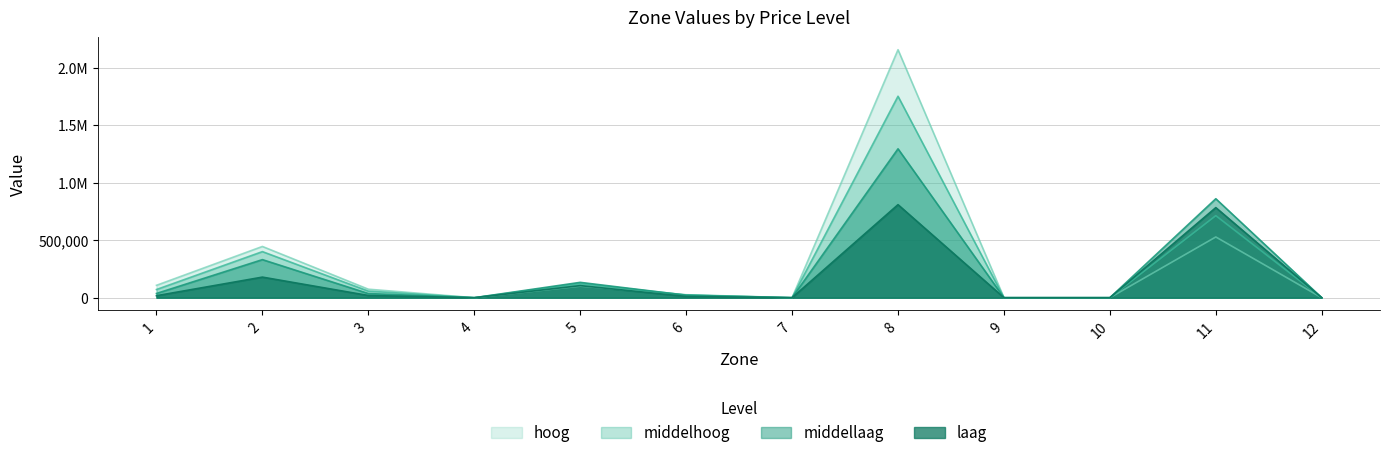

How many lines are shown in the chart?

4